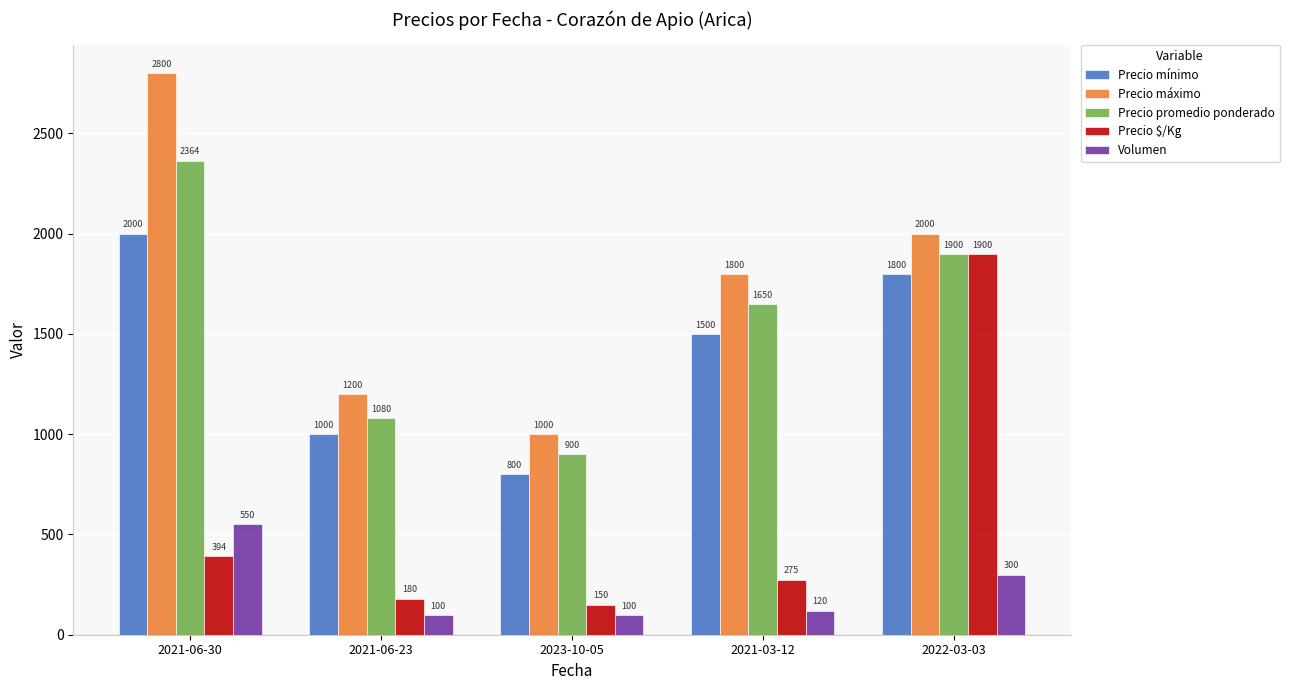

What is the label of the 5th bar from the right?

2021-06-30